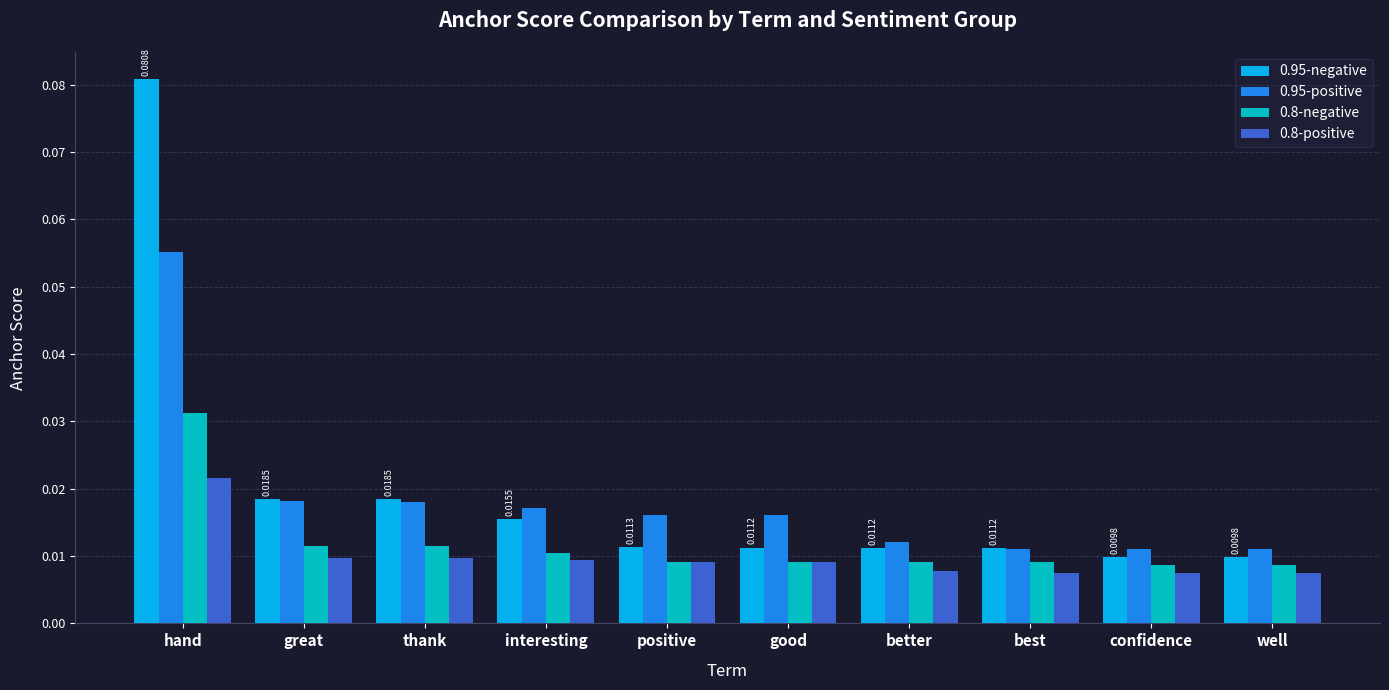

At how many categories does at least one series exceed 0?

10